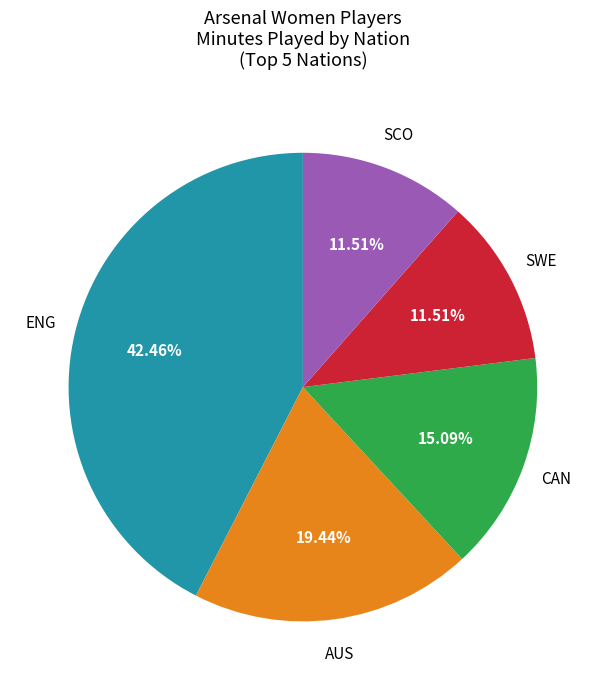

Does any single category account for the majority?

No